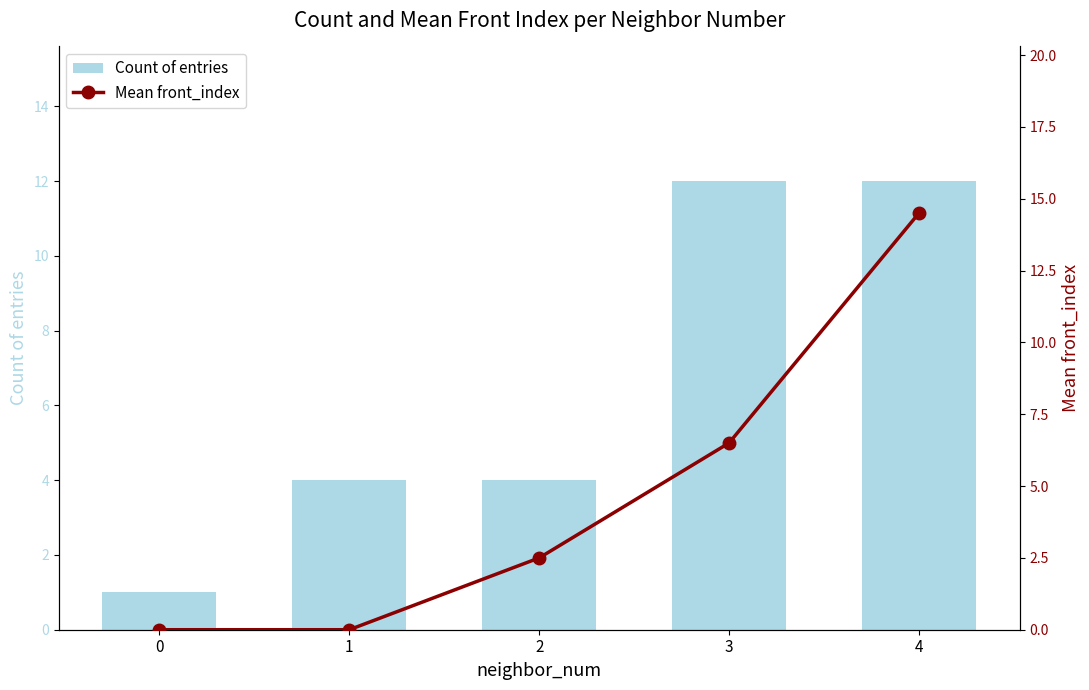

What is the total value across all series at 4?

26.5